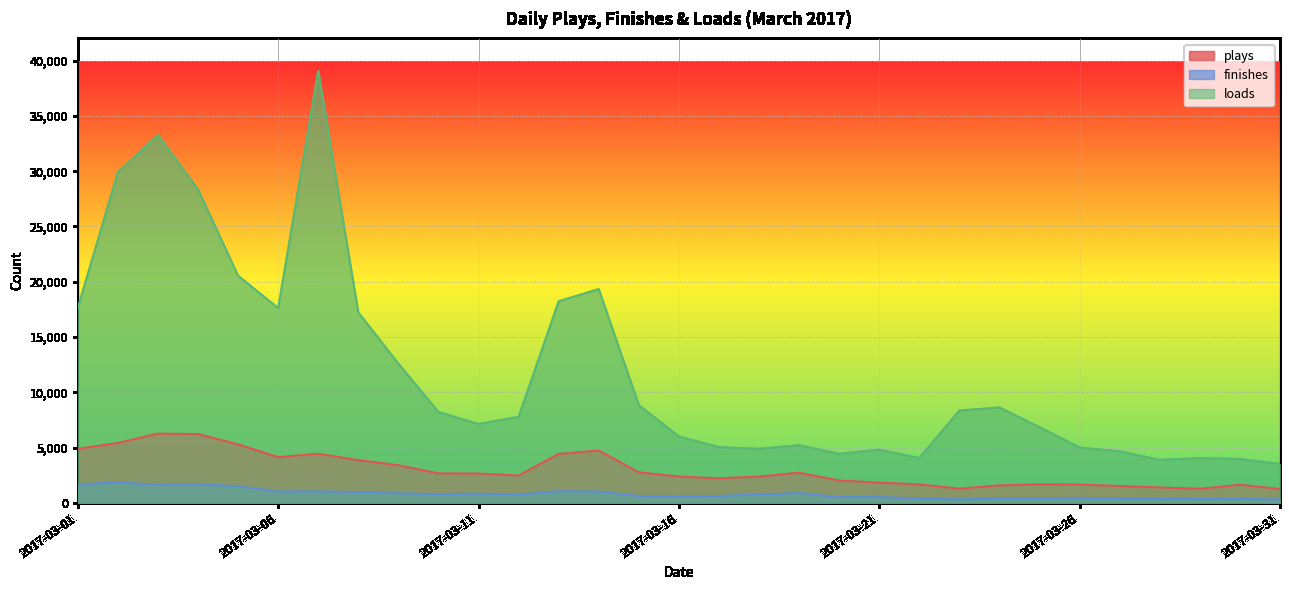

True or false: plays has more than 1 points higher than both neighbors.

True